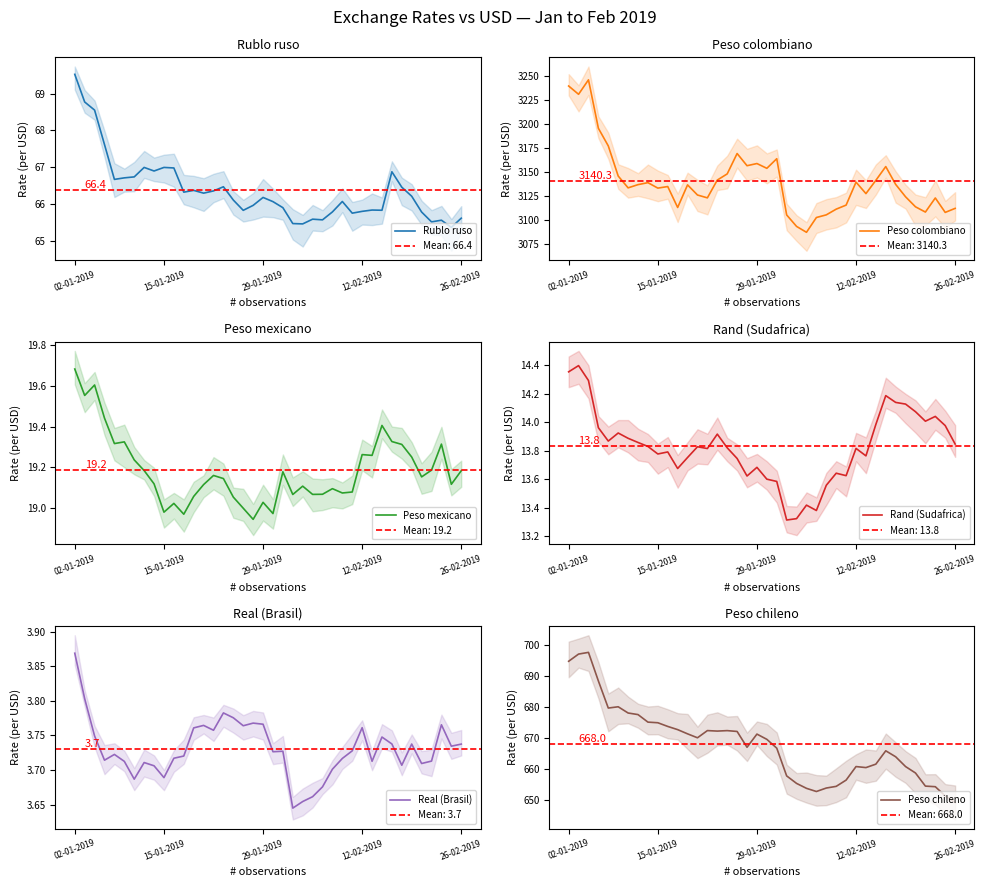

The value of Rublo ruso at 30 is 65.8. True or false?

True